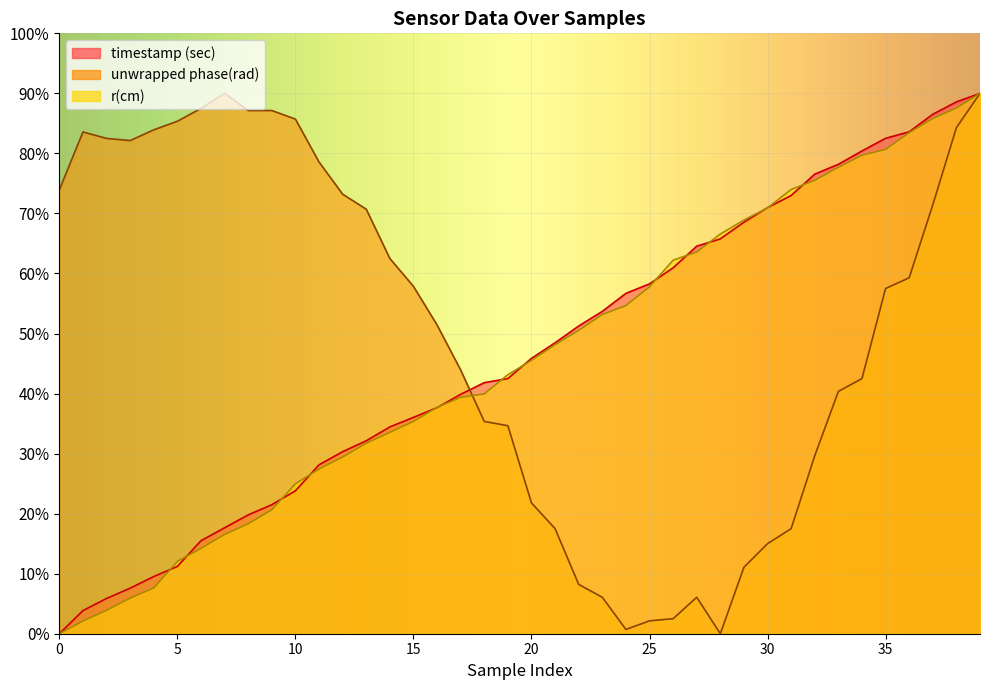

Count the number of categories in the chart.

40